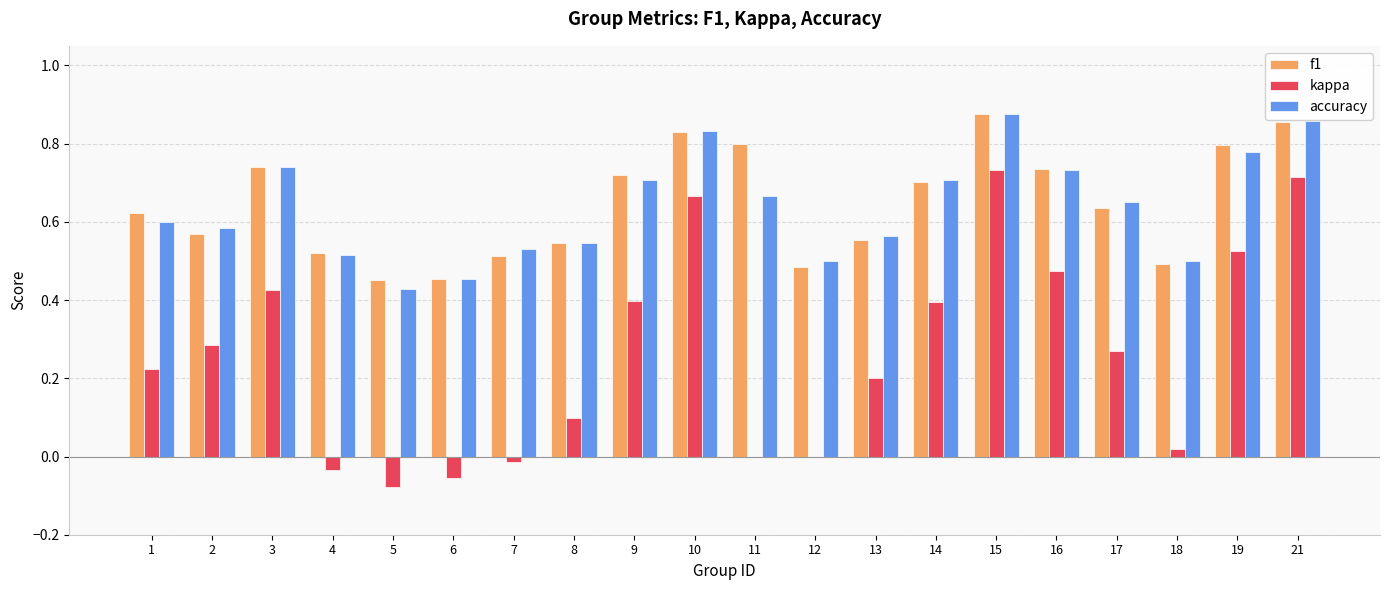

What is the total value across all series at 8?

1.2